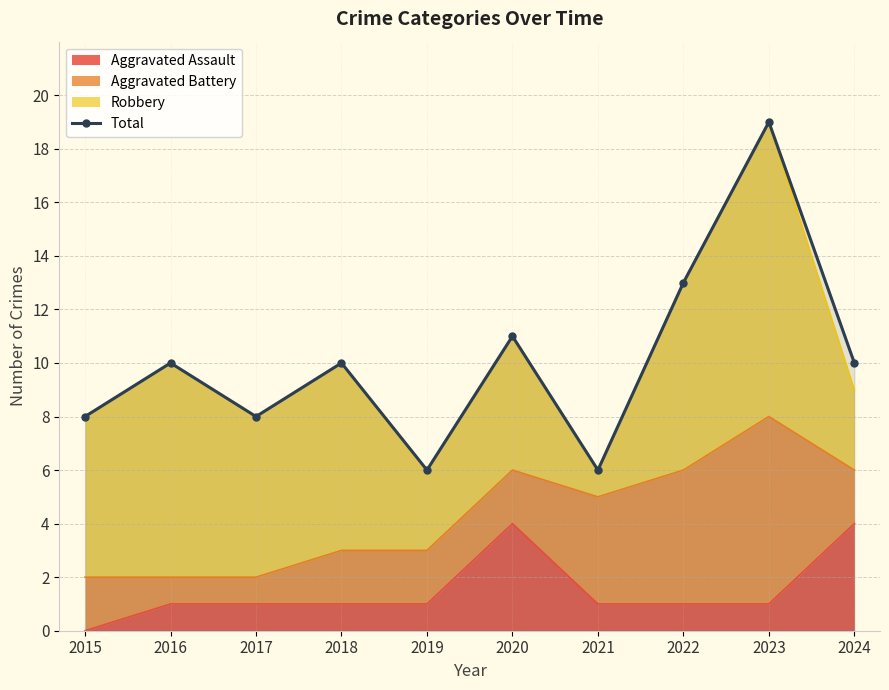

Between 2024 and 2017, which is larger?

2024